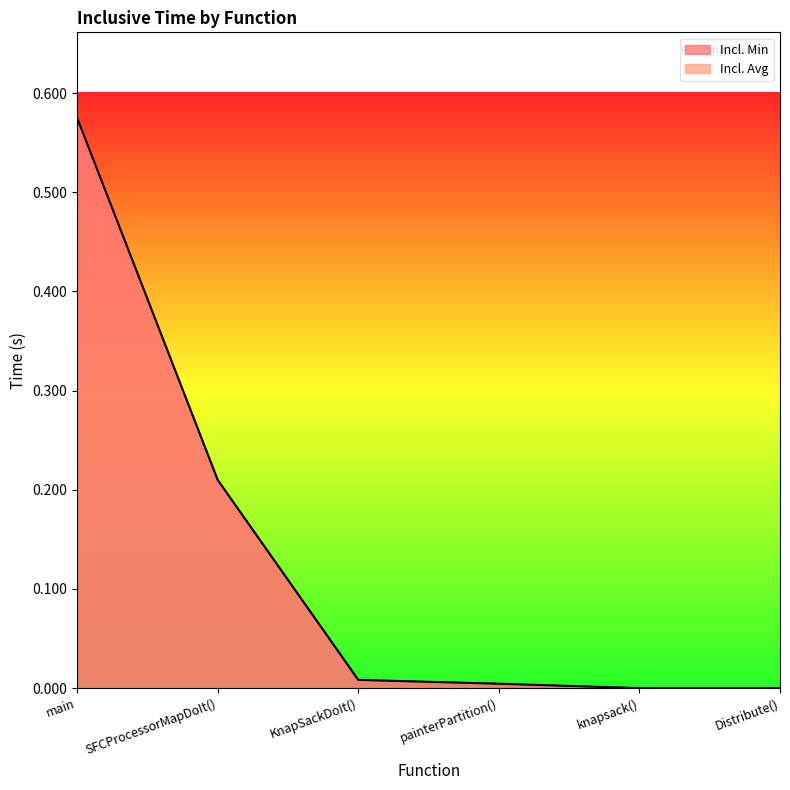

Reading left to right, what are all the values shown in this chart?

Incl. Min: main=0.6	SFCProcessorMapDoIt()=0.2	KnapSackDoIt()=0.0	painterPartition()=0.0	knapsack()=0.0	Distribute()=0.0
Incl. Avg: main=0.6	SFCProcessorMapDoIt()=0.2	KnapSackDoIt()=0.0	painterPartition()=0.0	knapsack()=0.0	Distribute()=0.0